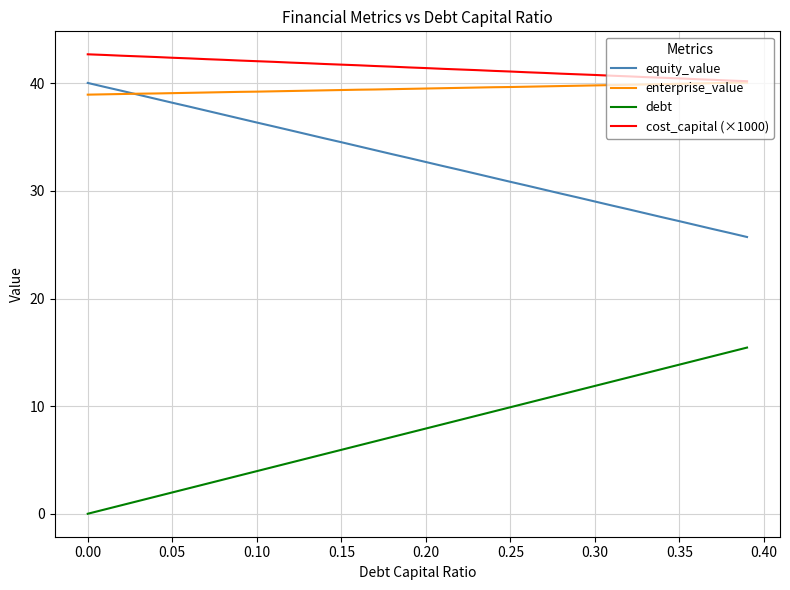

True or false: debt and cost_capital (×1000) intersect in this chart.

False